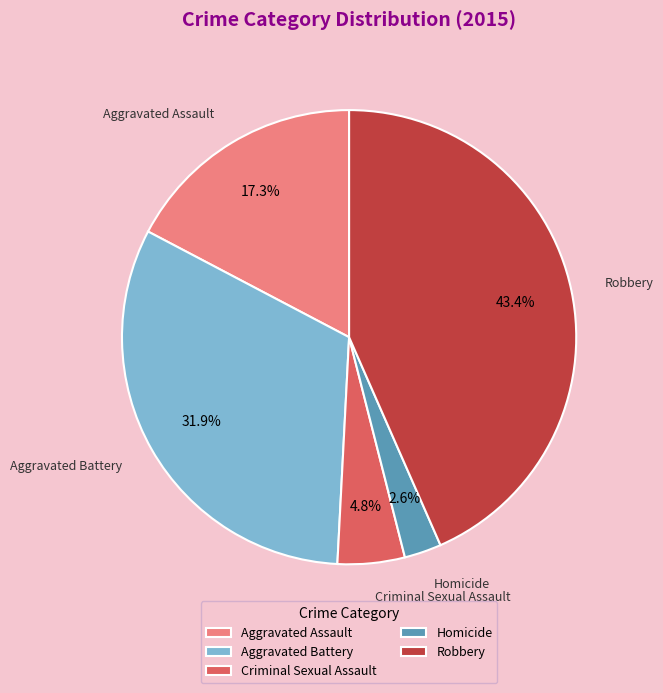

Count the number of slices in the pie.

5